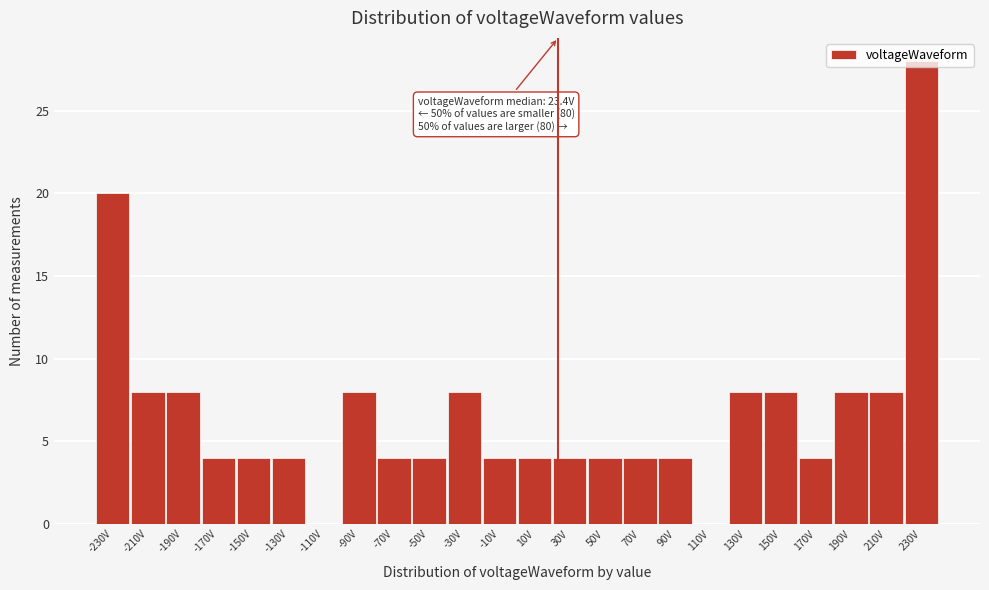

Which range on the x-axis has the tallest bar?

220 to 240